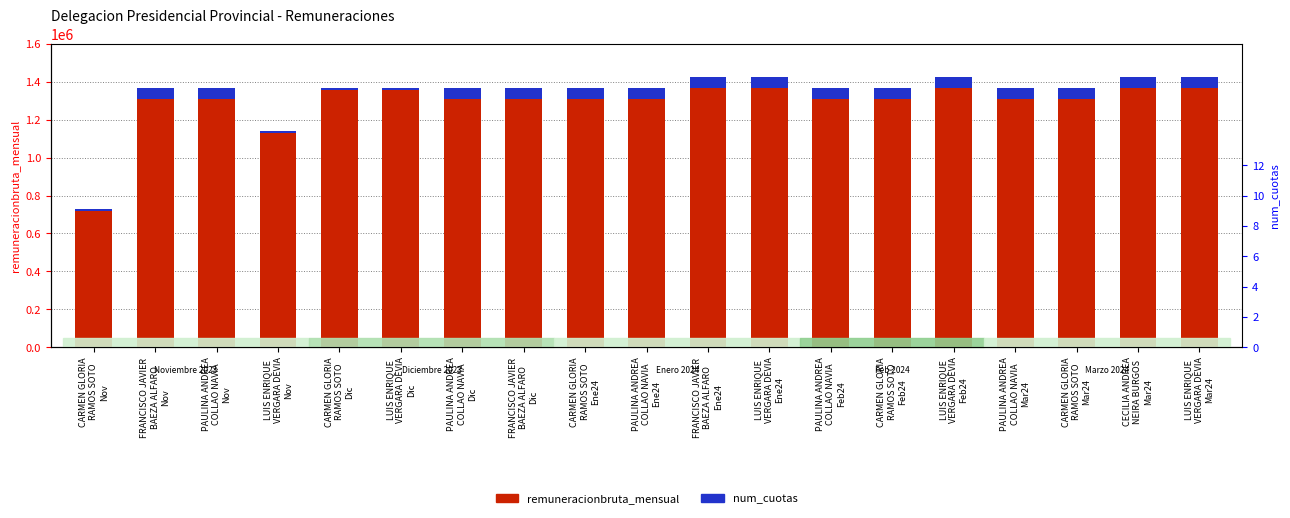

What is the label of the 7th bar from the left?

PAULINA ANDREA
COLLAO NAVIA
Dic